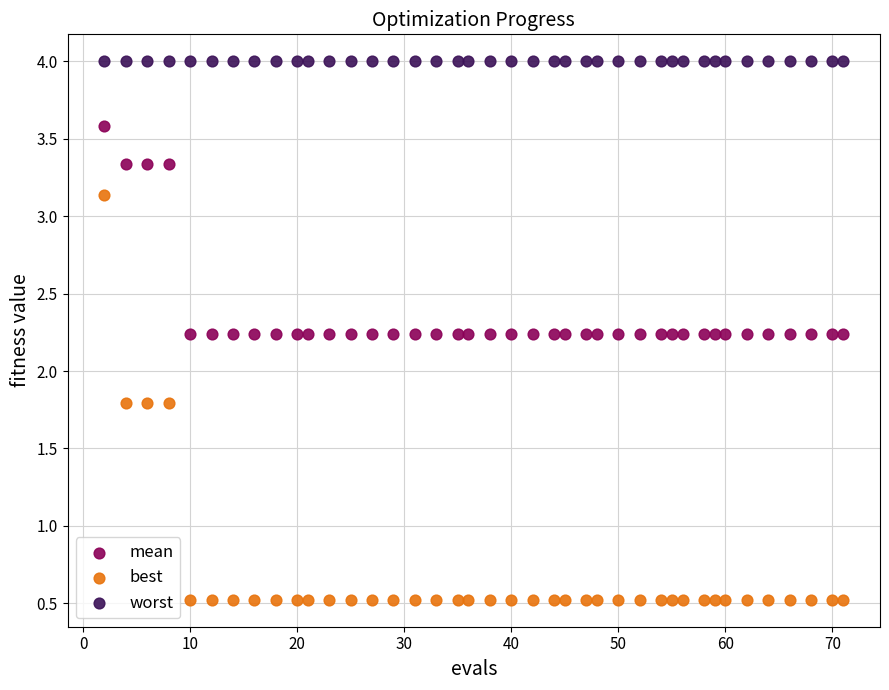

Which series reaches the maximum Y coordinate?

worst